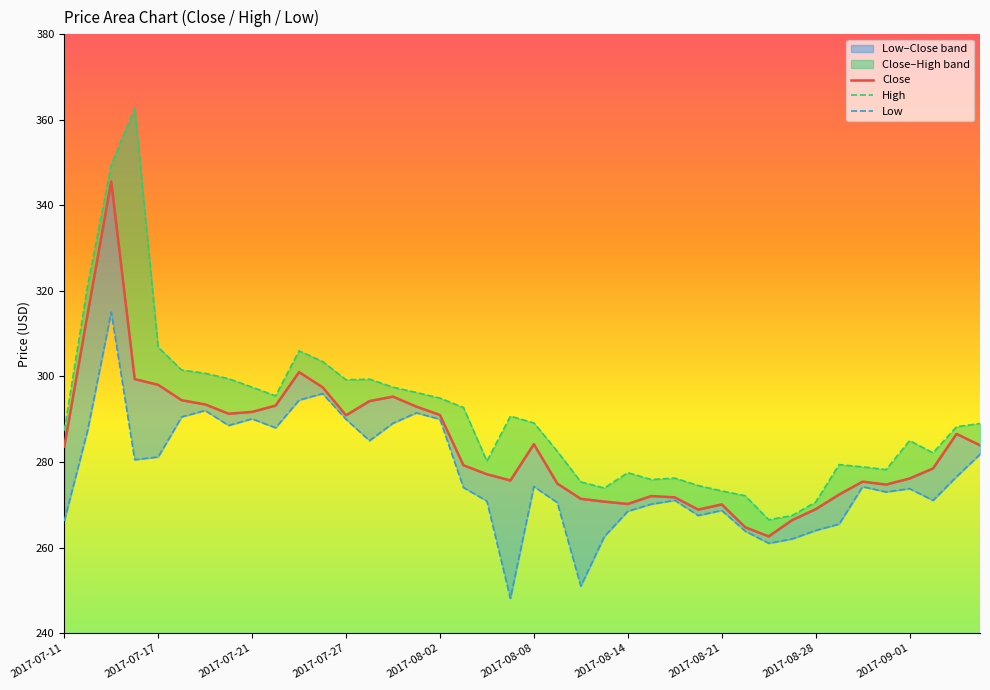

What is the spread (max minus min) of values at 2017-08-02?

5.0